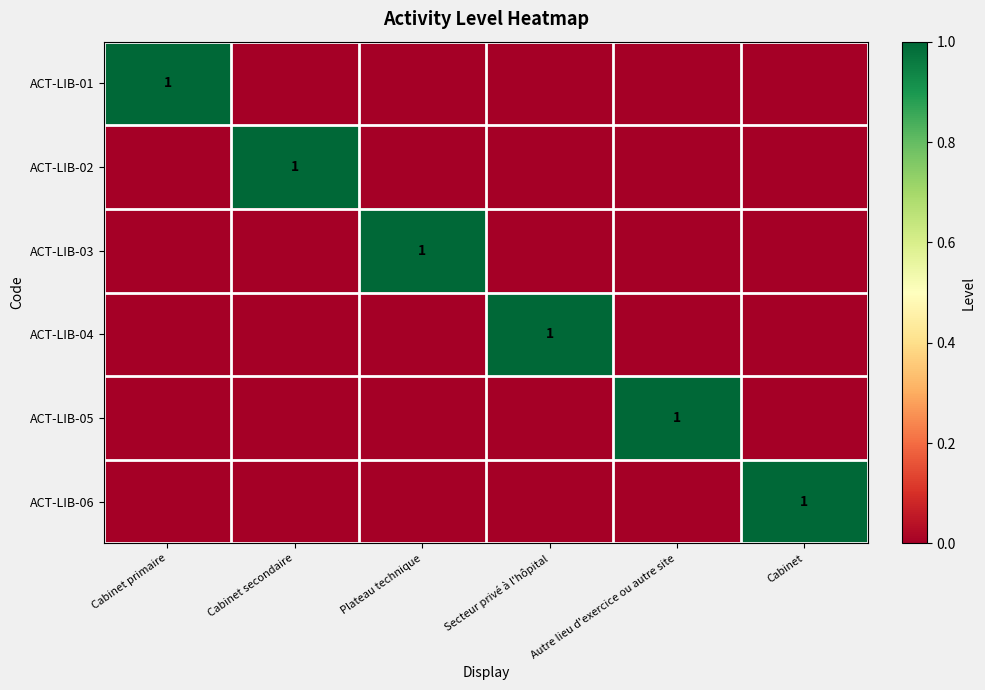

What is the difference between the maximum and minimum values in the ACT-LIB-06 series?

1